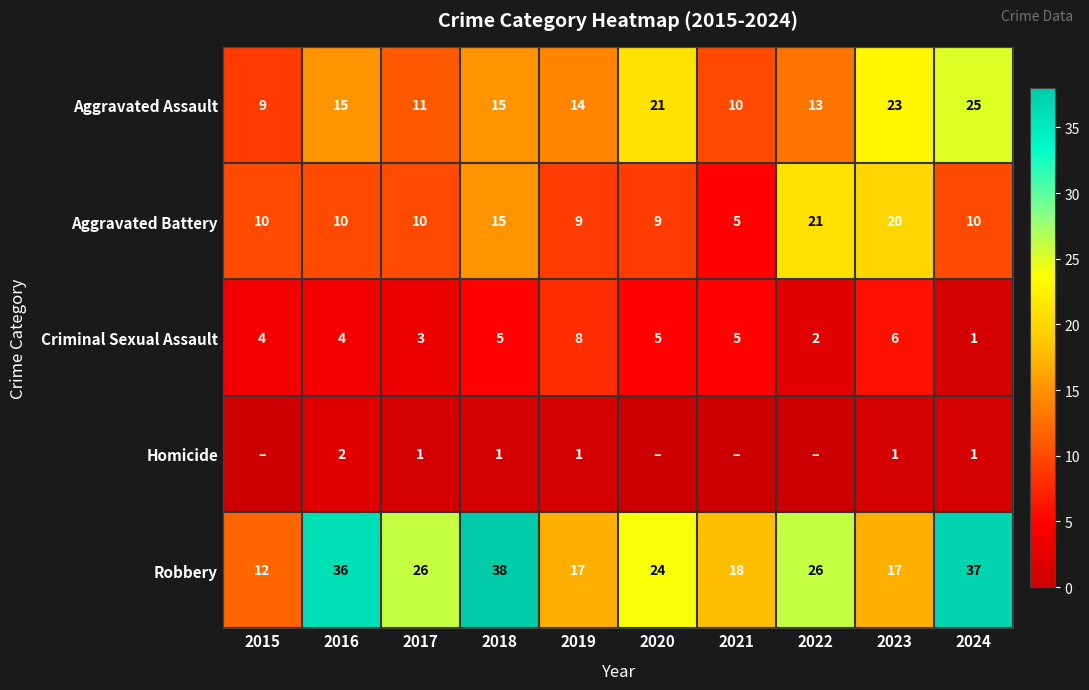

At 2019, list the series in order from largest to smallest.

Robbery, Aggravated Assault, Aggravated Battery, Criminal Sexual Assault, Homicide